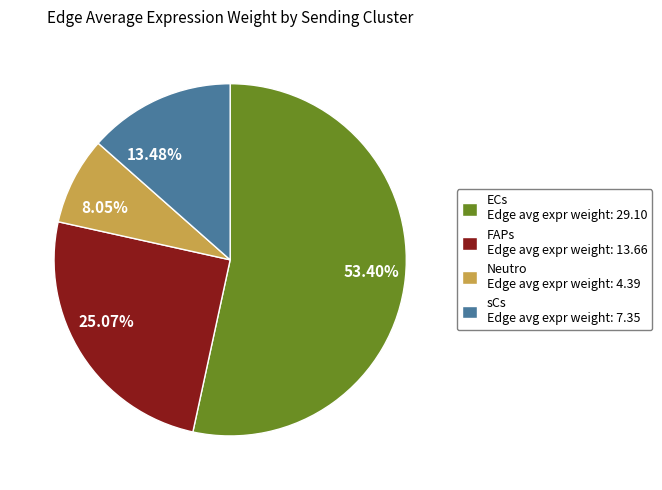

Approximately how many times larger is the value at ECs compared to sCs?

4.0